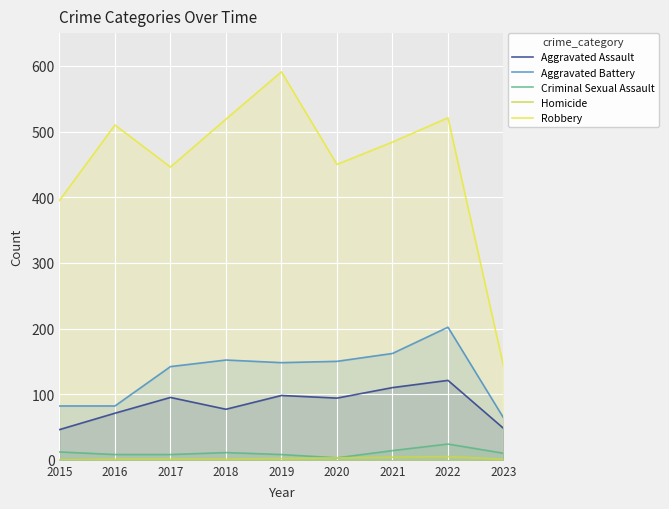

The Aggravated Battery series shows 82 at 2016. True or false?

True